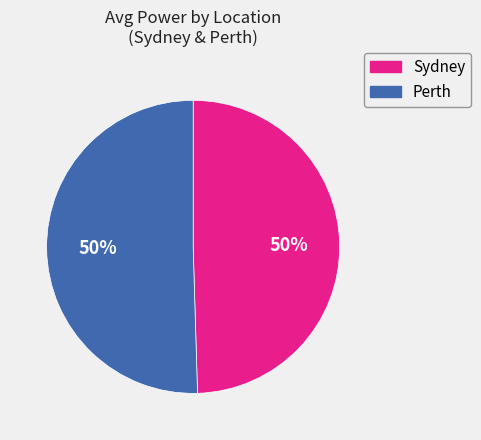

Is the sum of Perth and Sydney greater than half?

Yes